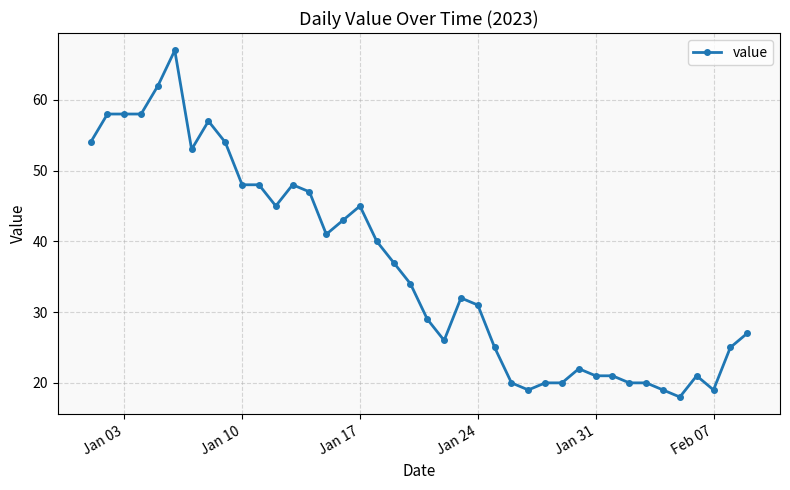

What is the difference between the maximum and minimum values?

49